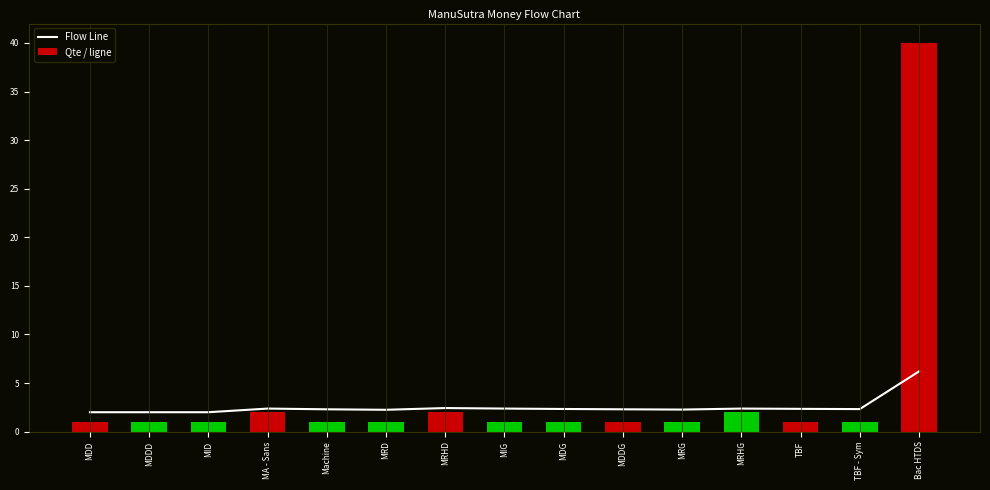

Which series changed the most between MA - Sans and TBF?

Qte / ligne